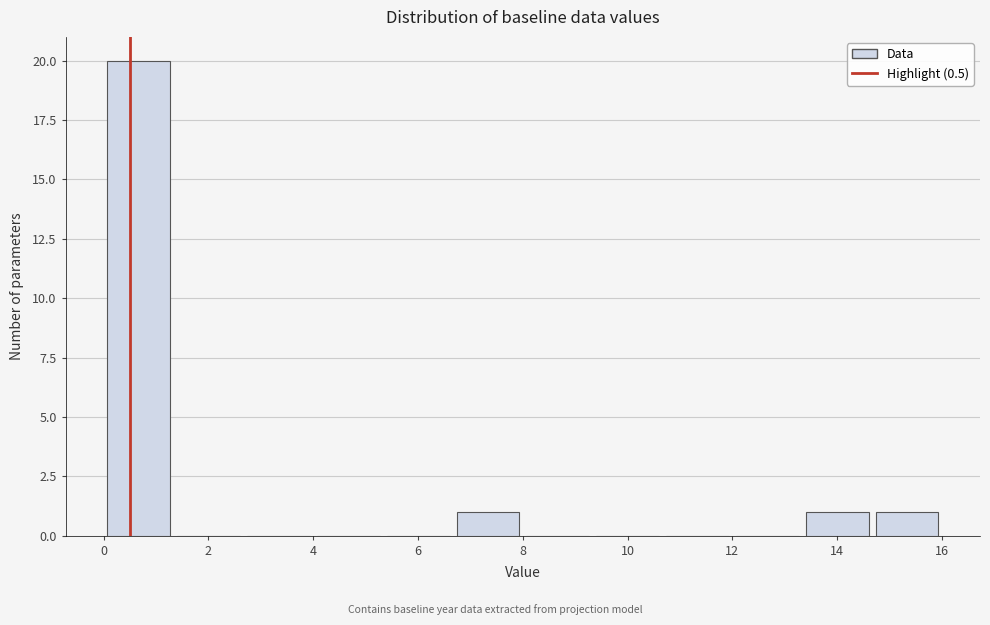

What is the height of the bar covering 6.6 to 8.0 on the x-axis? Neither the bar edges nor the heights are printed on the chart, so give them approximately, as read against the axes.

1